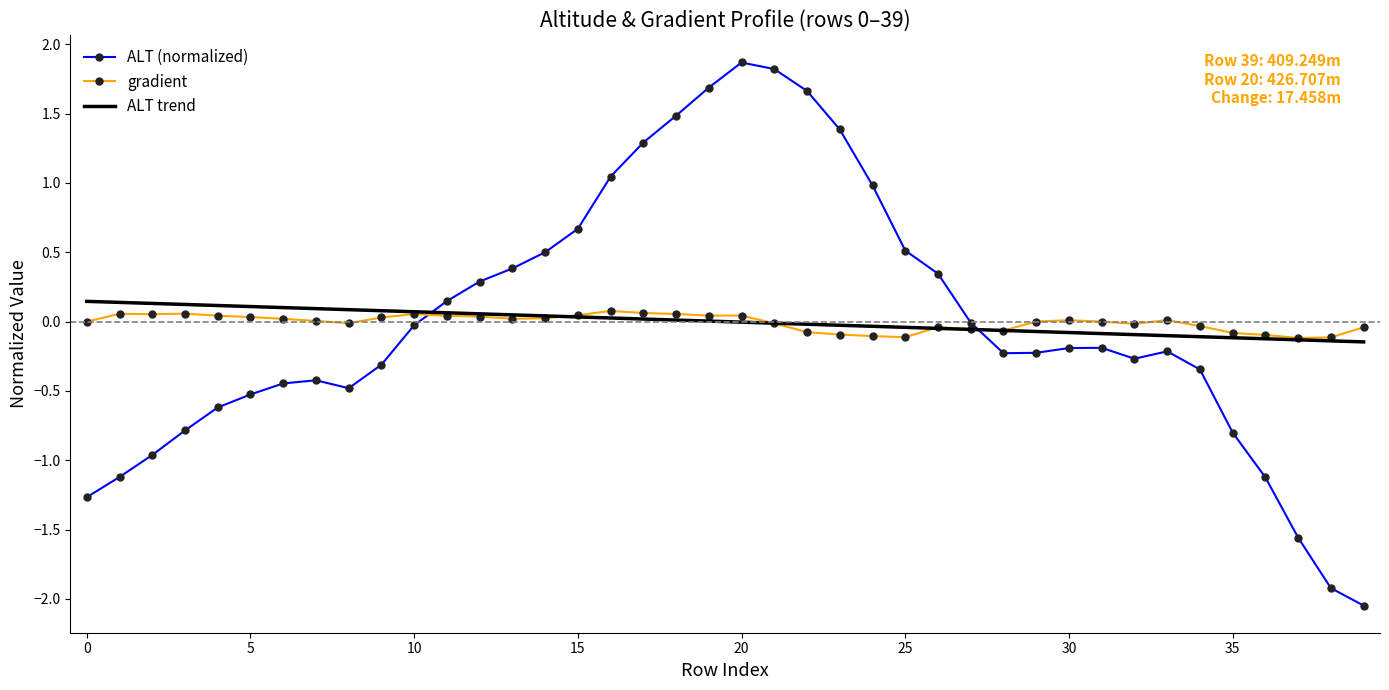

Which series has the largest range (max minus min)?

ALT (normalized)